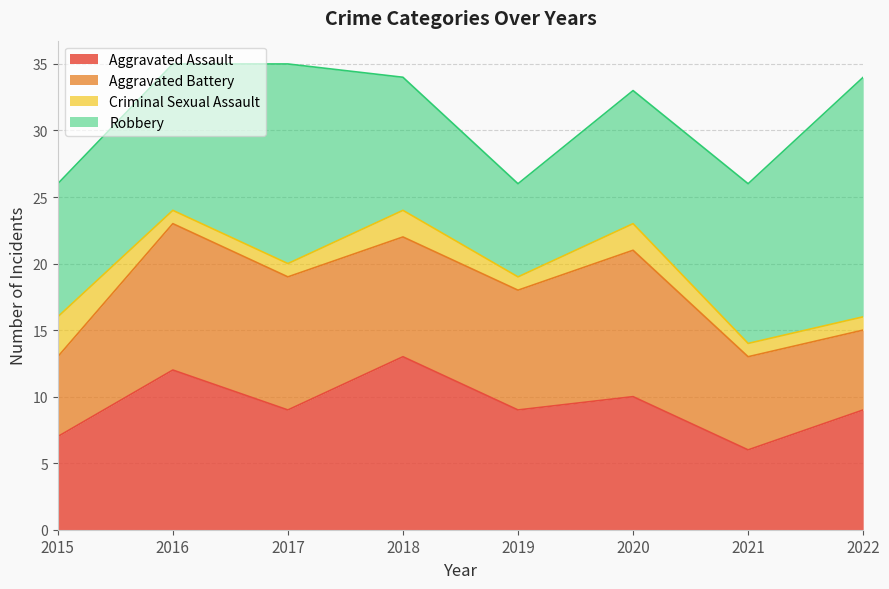

What is the lowest value of the Aggravated Assault series?

6